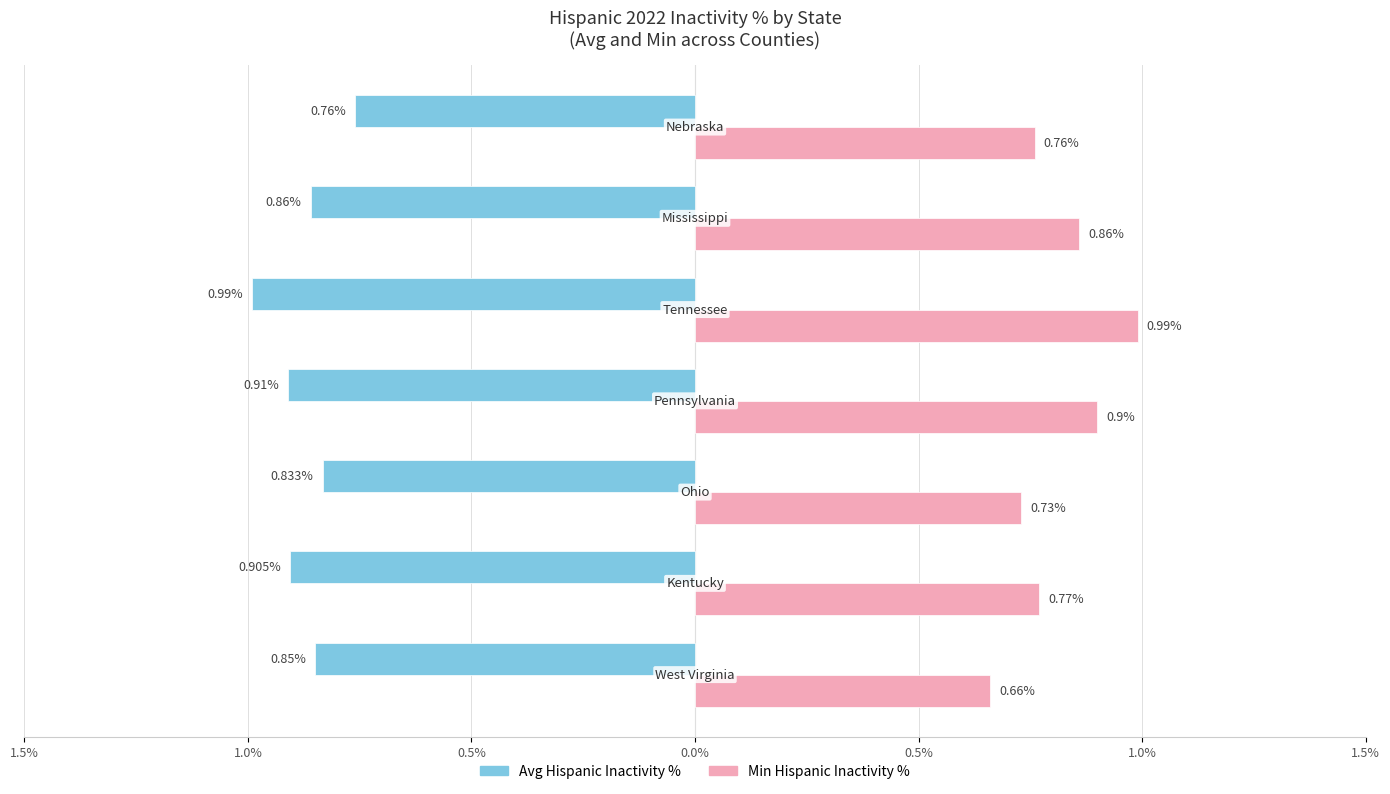

At how many categories does at least one series exceed 0?

7